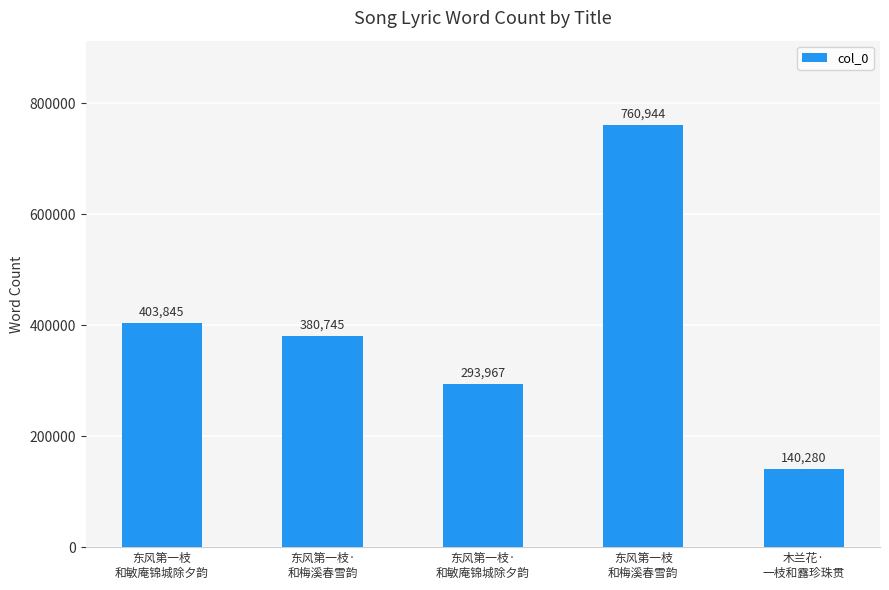

Reading left to right, transcribe all the data shown in this chart.

403845	380745	293967	760944	140280